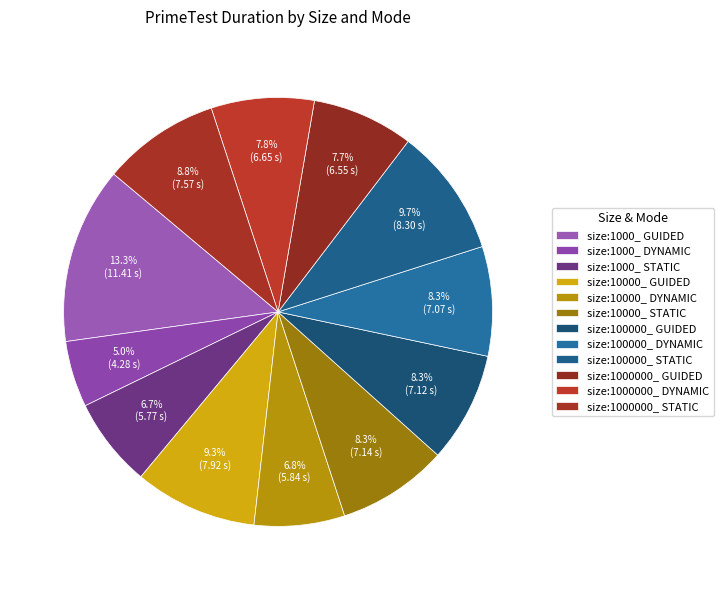

The size:100000_ DYNAMIC slice represents 8% of the pie. True or false?

True